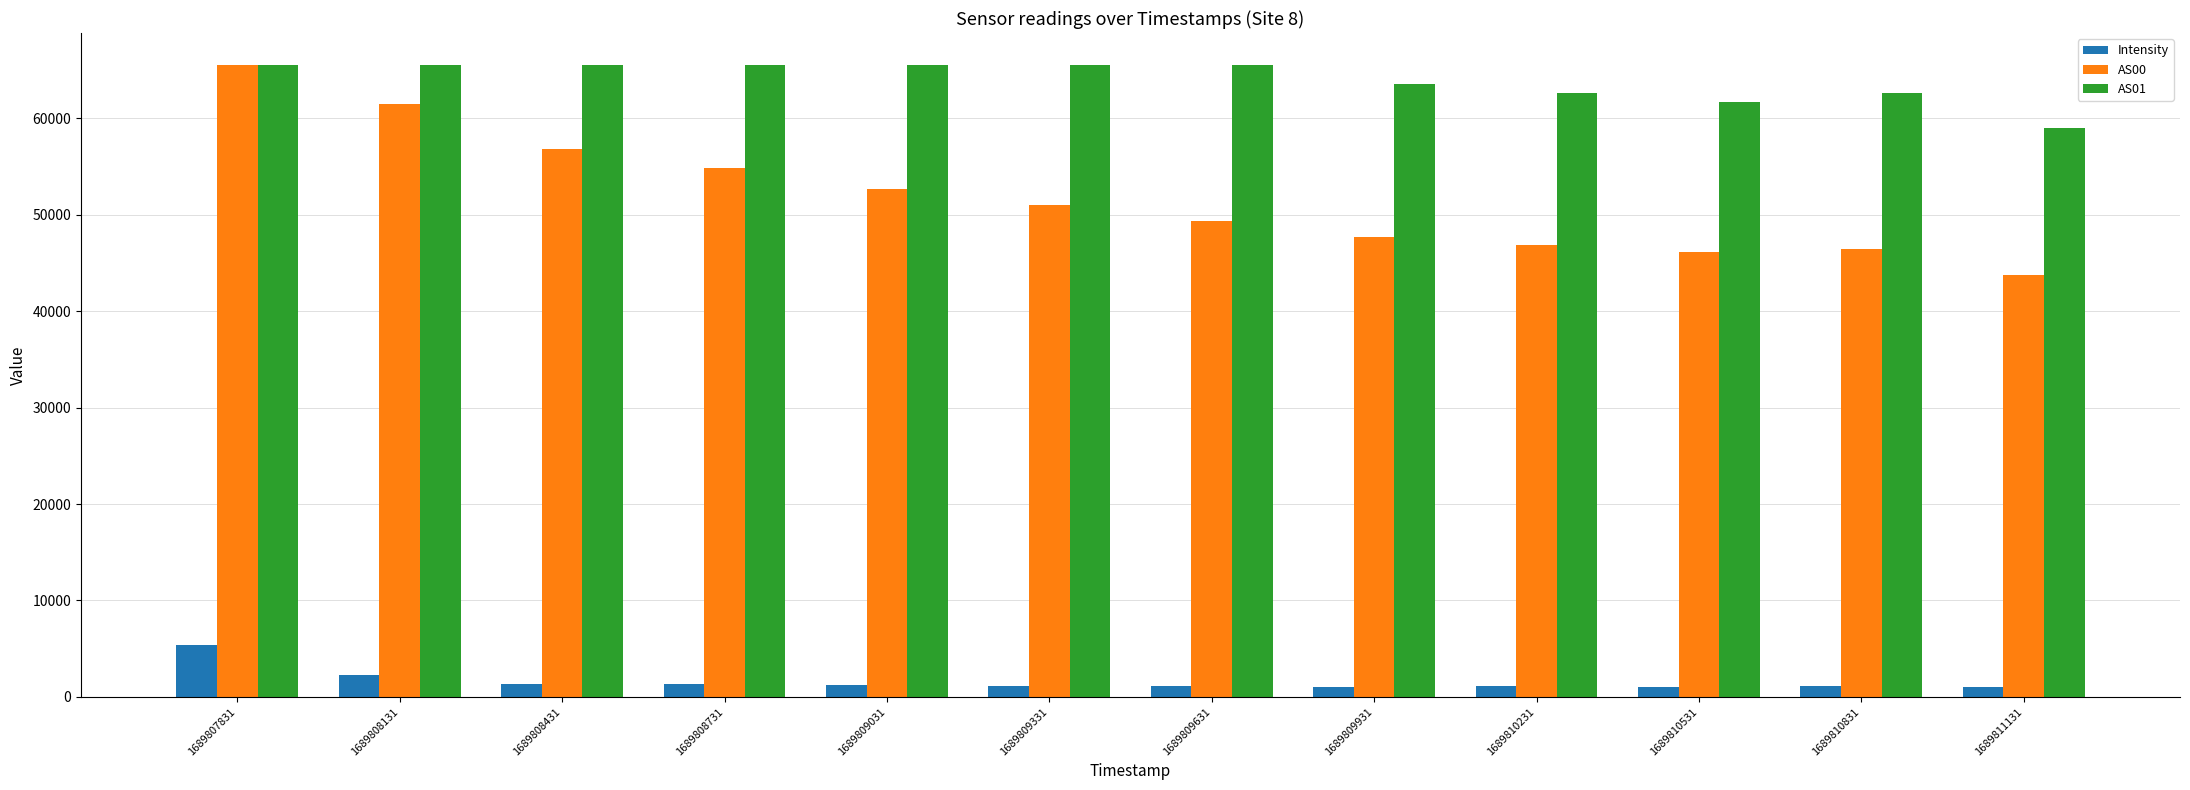

Which category has the highest value in the AS00 series?

1689807831